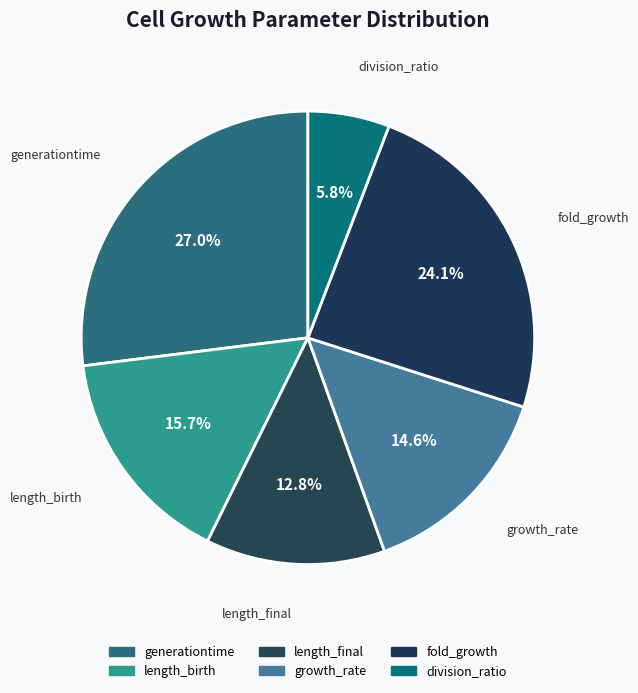

Is it true that length_birth is 2% of the pie?

False